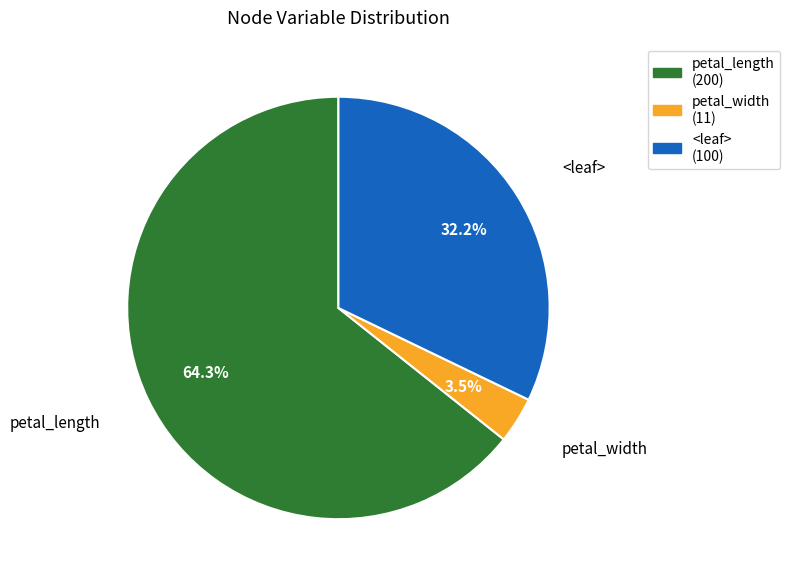

Count the number of slices in the pie.

3